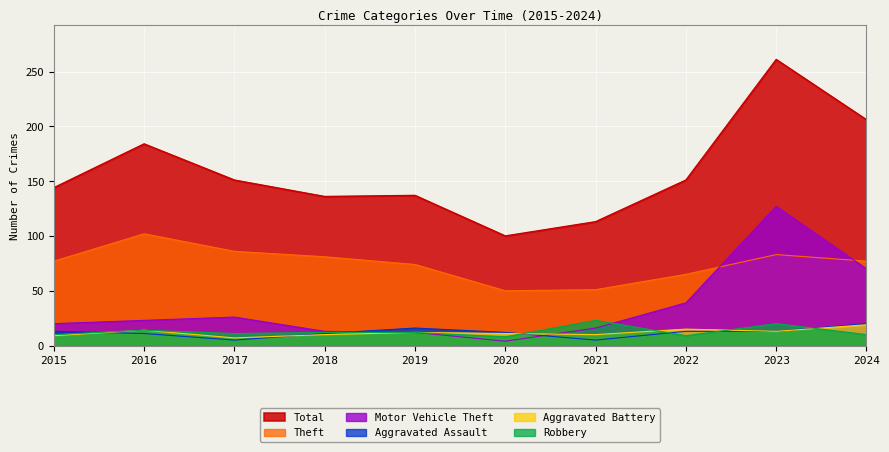

How many lines are shown in the chart?

6